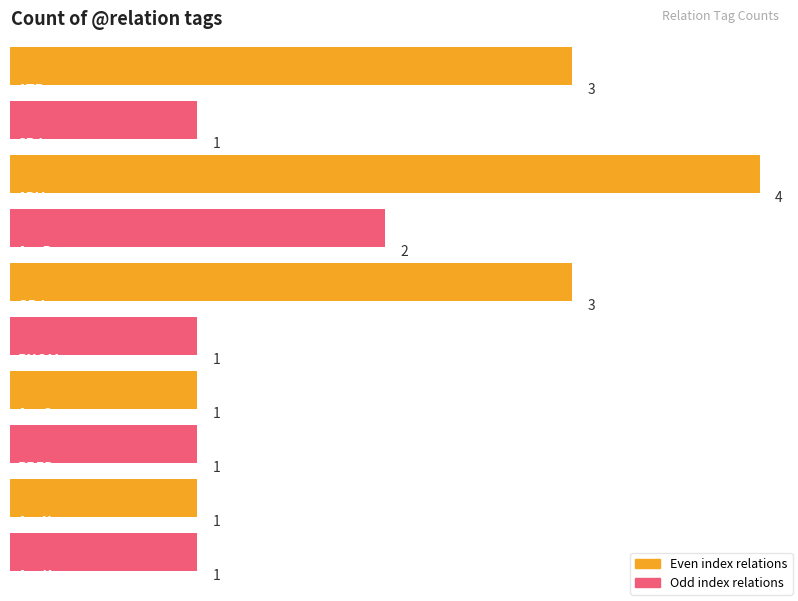

What is the label of the 10th bar from the right?

ATR